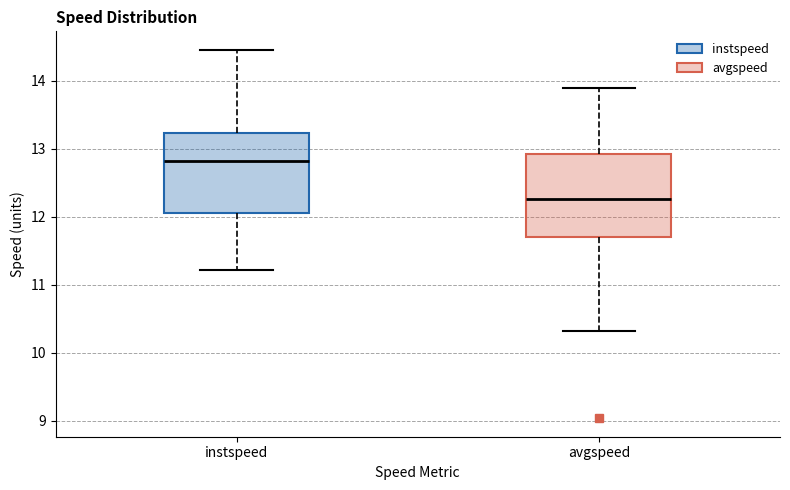

Reading left to right, read every box against the y-axis: the position of its median line, the range the box covers, and the ends of its whiskers. The values are not printed on the chart, so give them approximately, as read against the axis.

instspeed: median 12.8, box 12.1 to 13.2, whiskers 11.2 to 14.5
avgspeed: median 12.3, box 11.7 to 12.9, whiskers 10.3 to 13.9